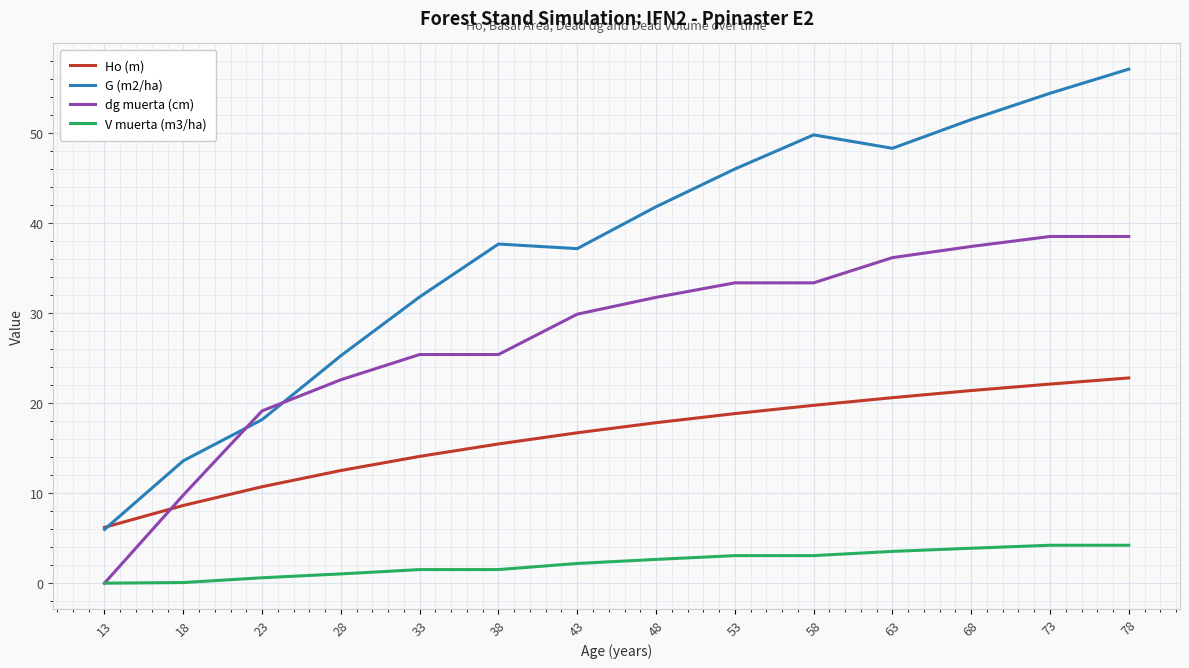

What is the maximum value for G (m2/ha)?

57.1